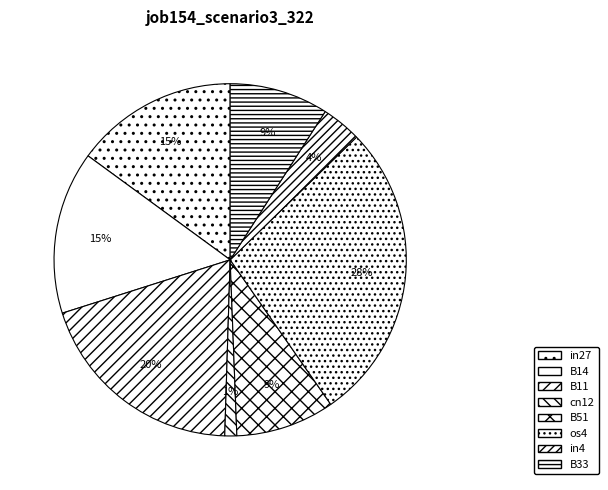

To the nearest percent, what is the difference between the os4 and B14 slice percentages?

13%